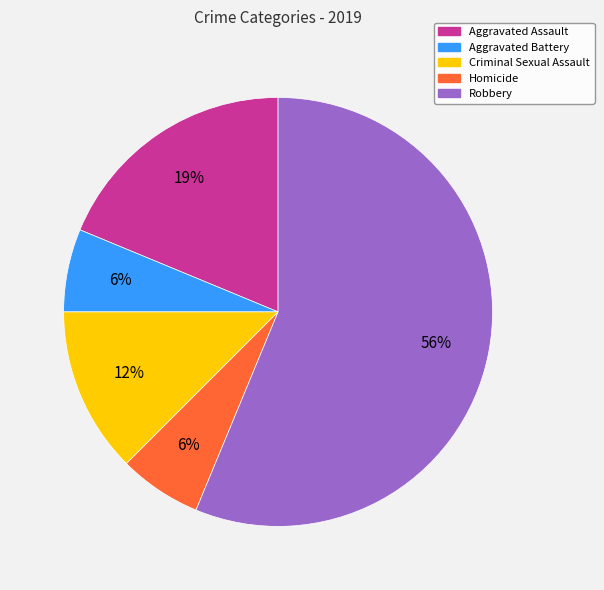

To the nearest percent, what portion does Aggravated Battery represent?

6%